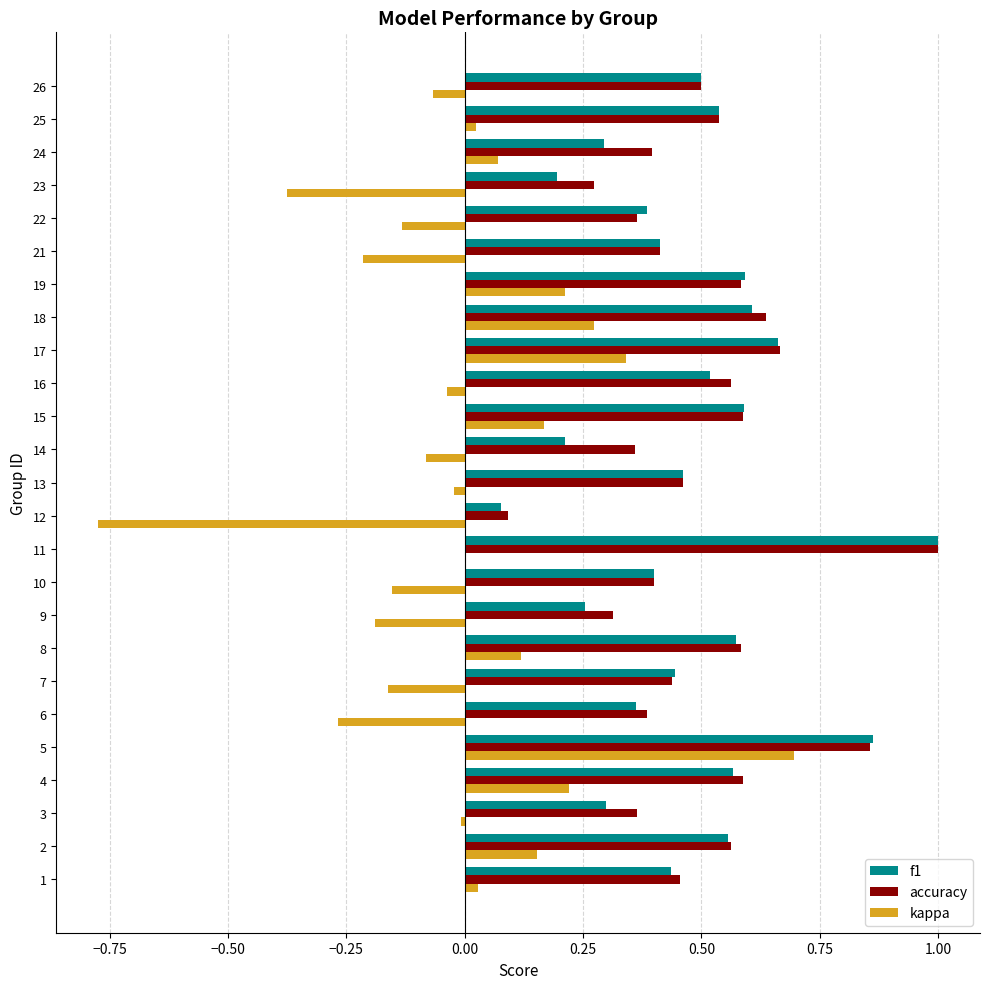

Which series has the largest range (max minus min)?

kappa